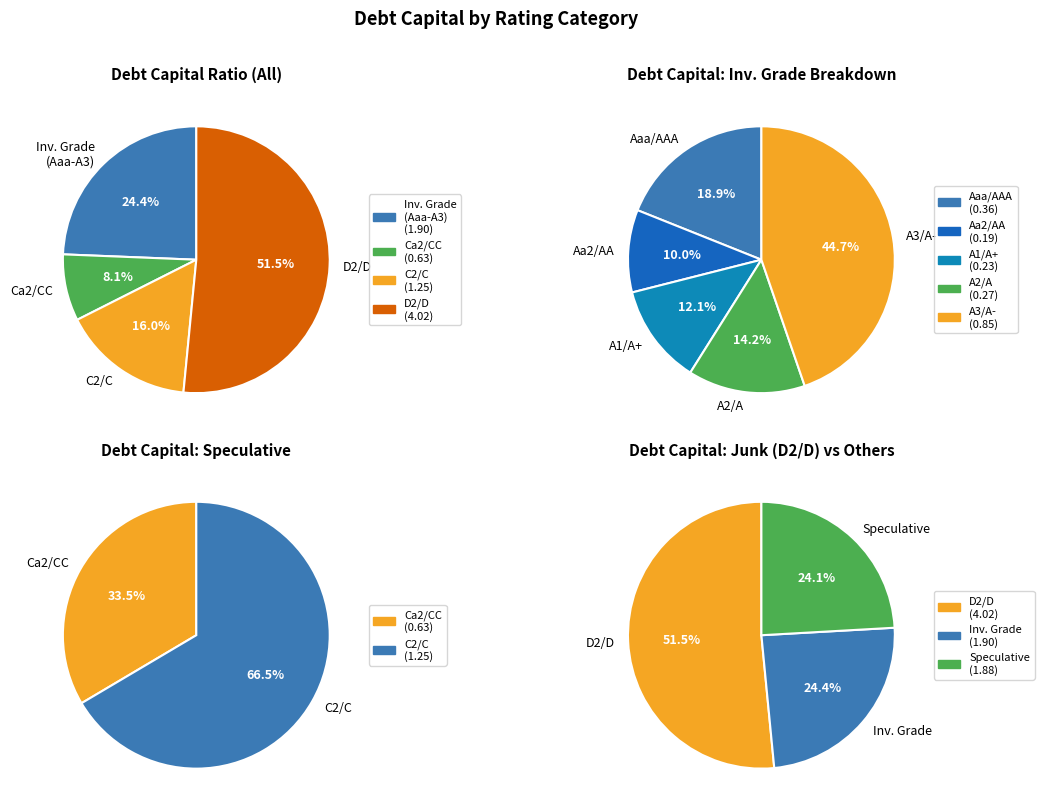

Count the number of slices in the pie.

8